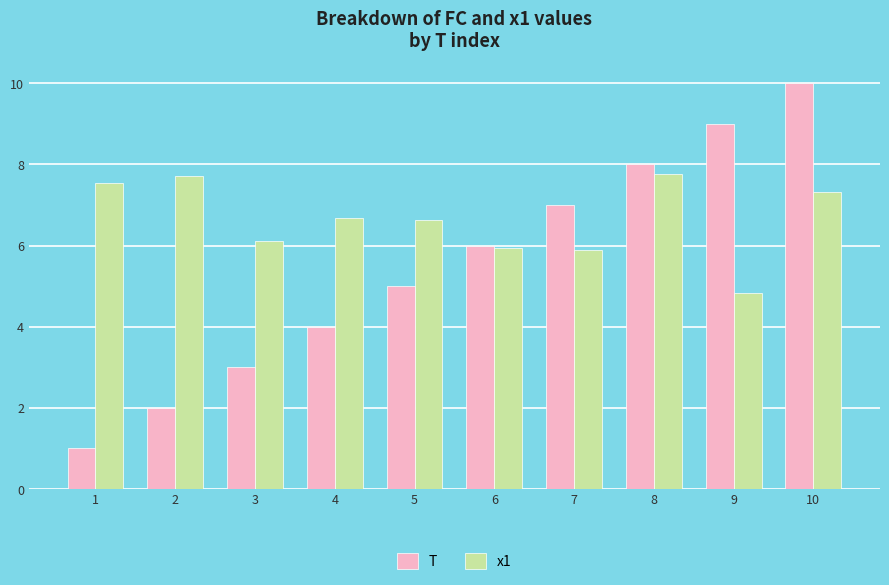

Which series has the widest spread of values?

T